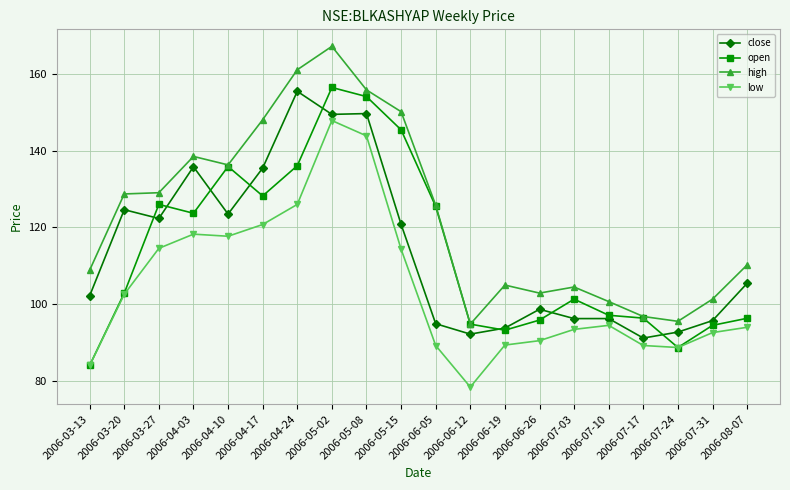

True or false: low has more than 0 interior local peaks.

True